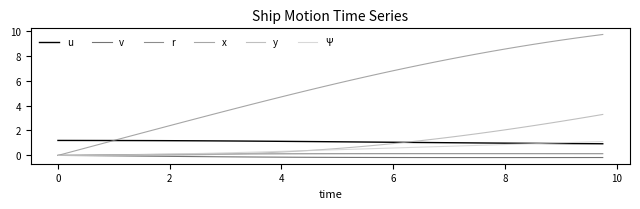

Rank the series by their maximum value, from highest to lowest.

x, y, u, Ψ, r, v